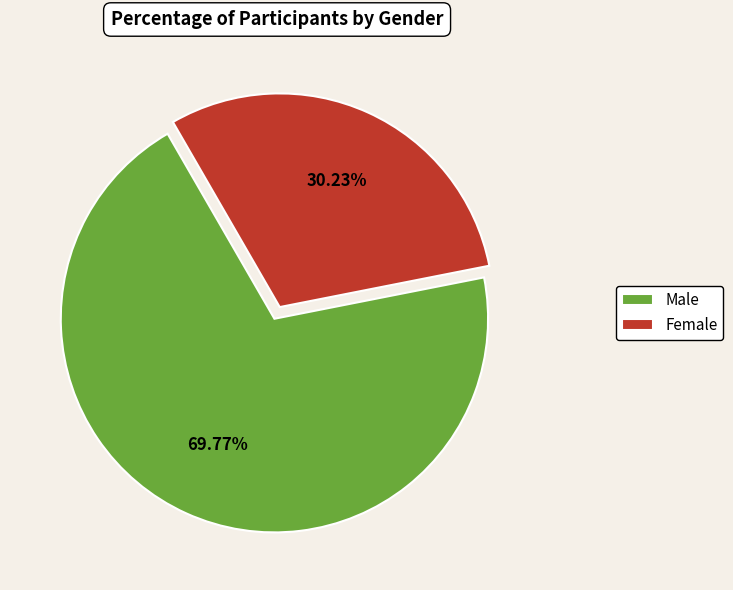

Which has a higher value, Male or Female?

Male